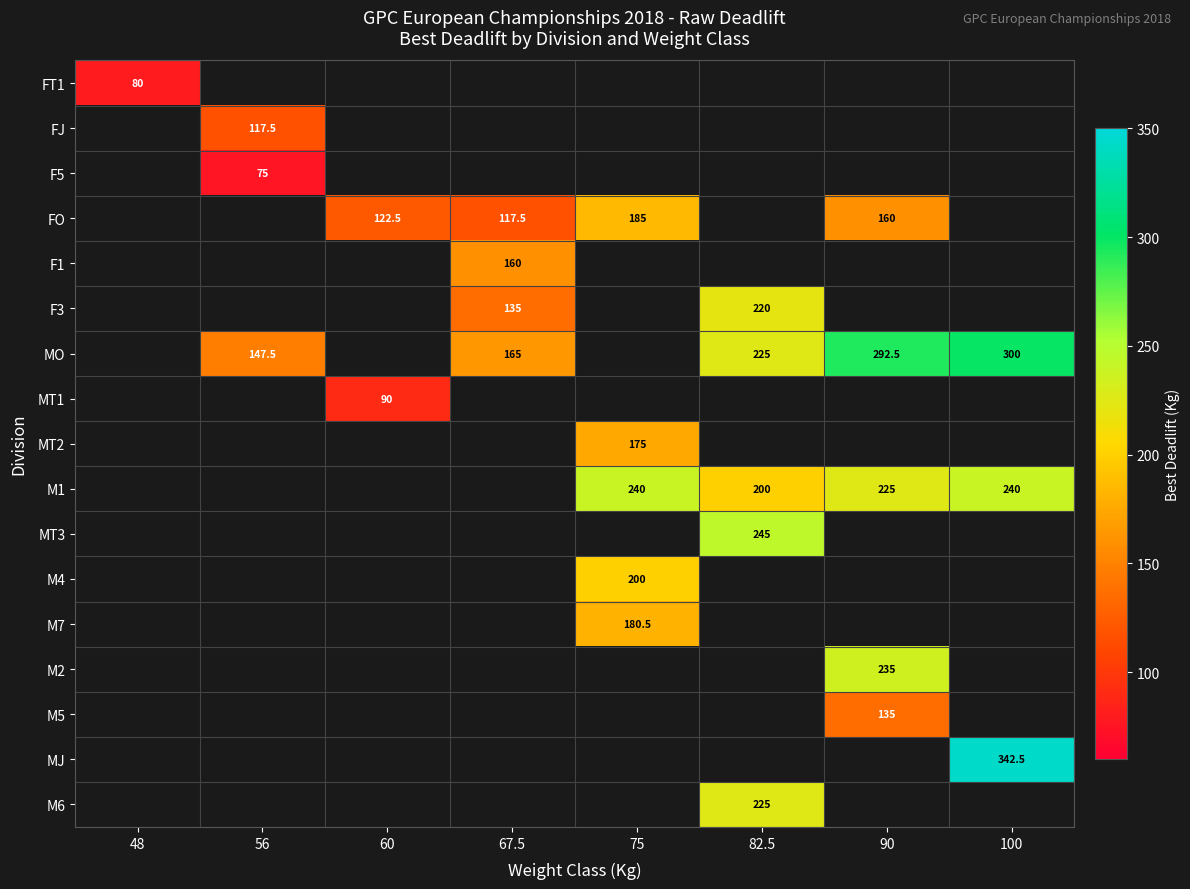

The value of FO at 60 is 192.0. True or false?

False